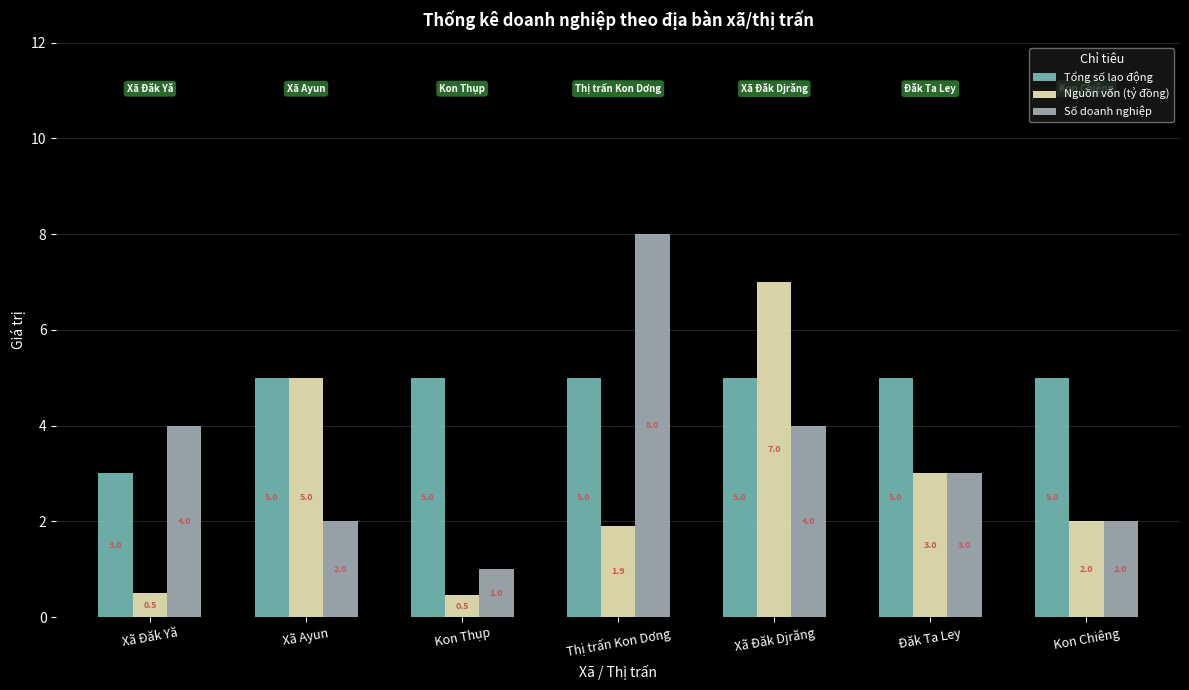

Is the value of Số doanh nghiệp at Xã Đăk Djrăng greater than the value of Nguồn vốn (tỷ đồng) at Xã Ayun?

No